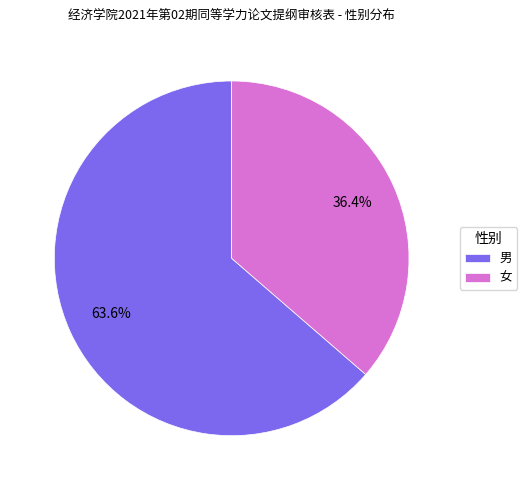

To the nearest percent, what percentage of the pie is 女?

36%